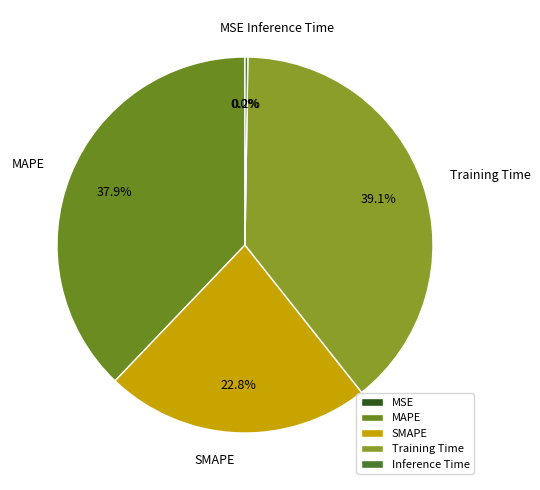

To the nearest percent, what portion does MAPE represent?

38%